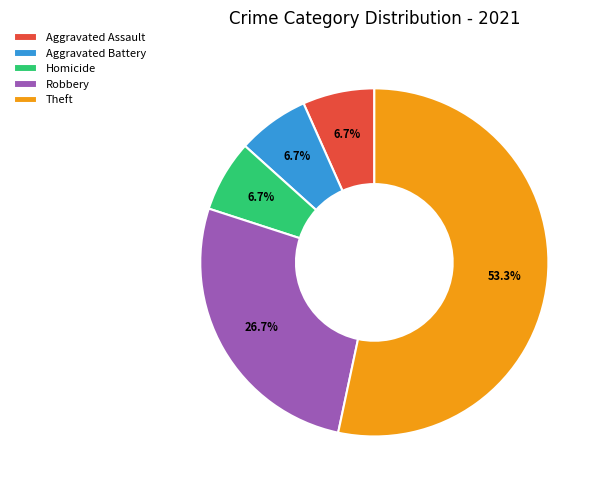

Count the number of slices in the pie.

5